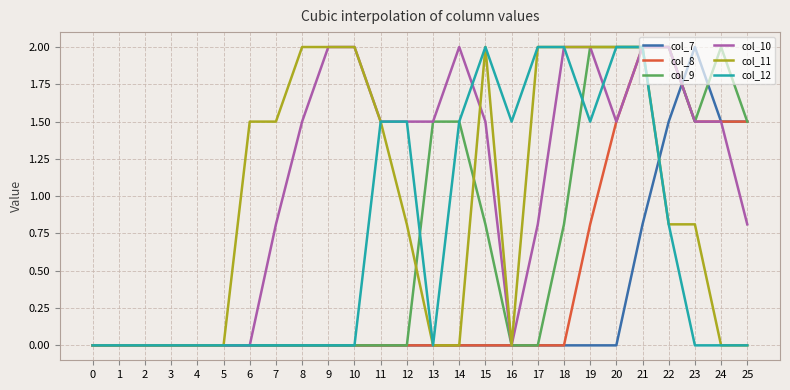

What is the maximum value shown in the chart?

2.0